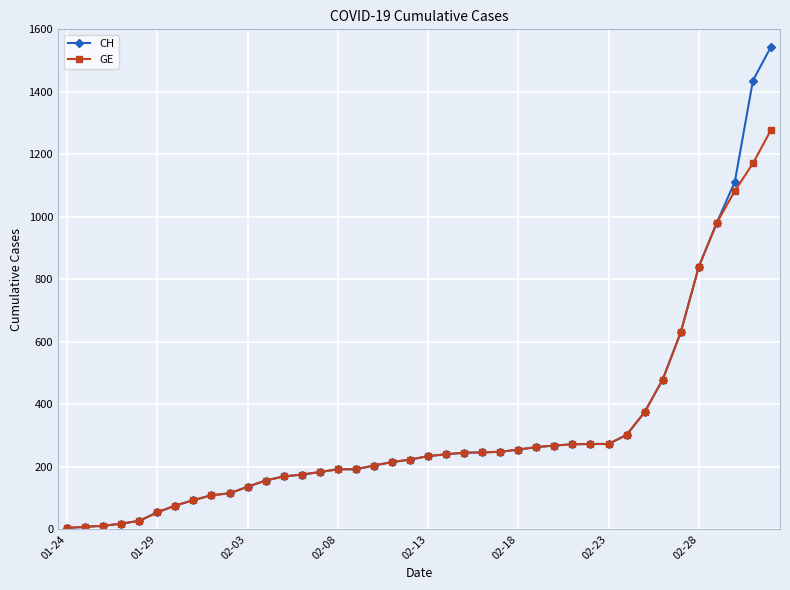

List the series in order of their peak value, highest first.

CH, GE